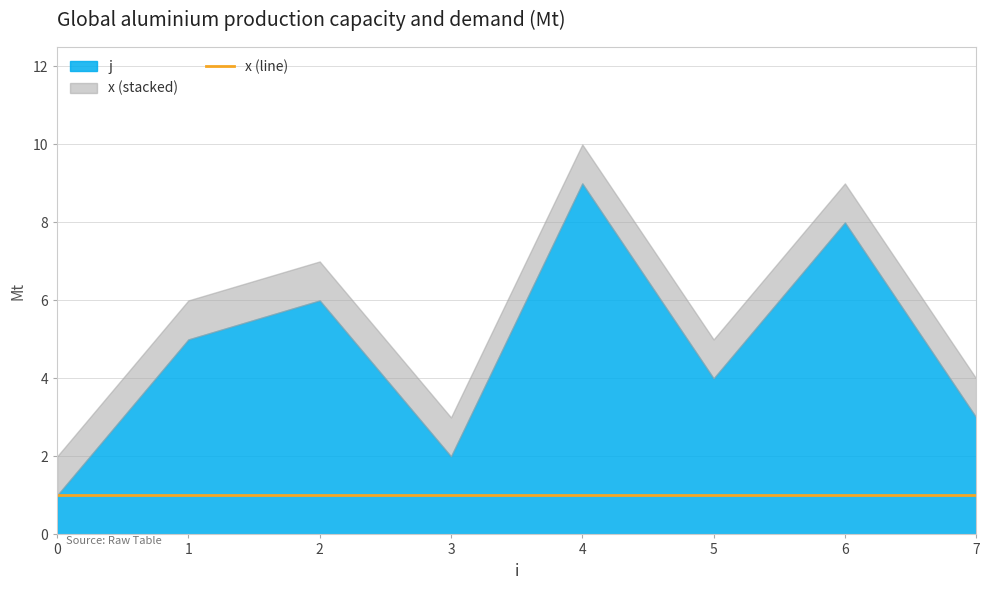

List the series in order of their peak value, lowest first.

x, j